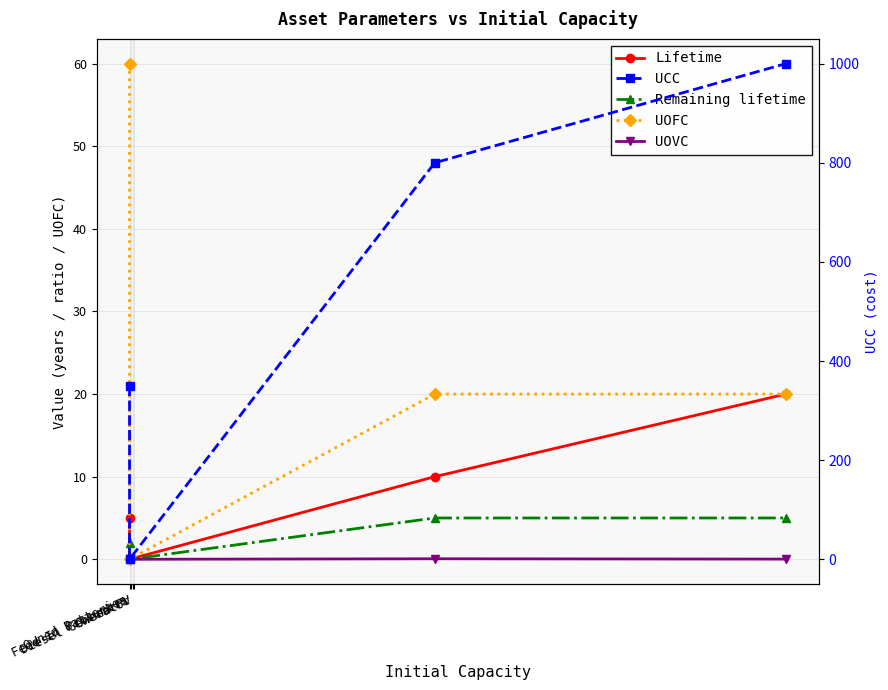

How many data points in UCC are above 800?

1